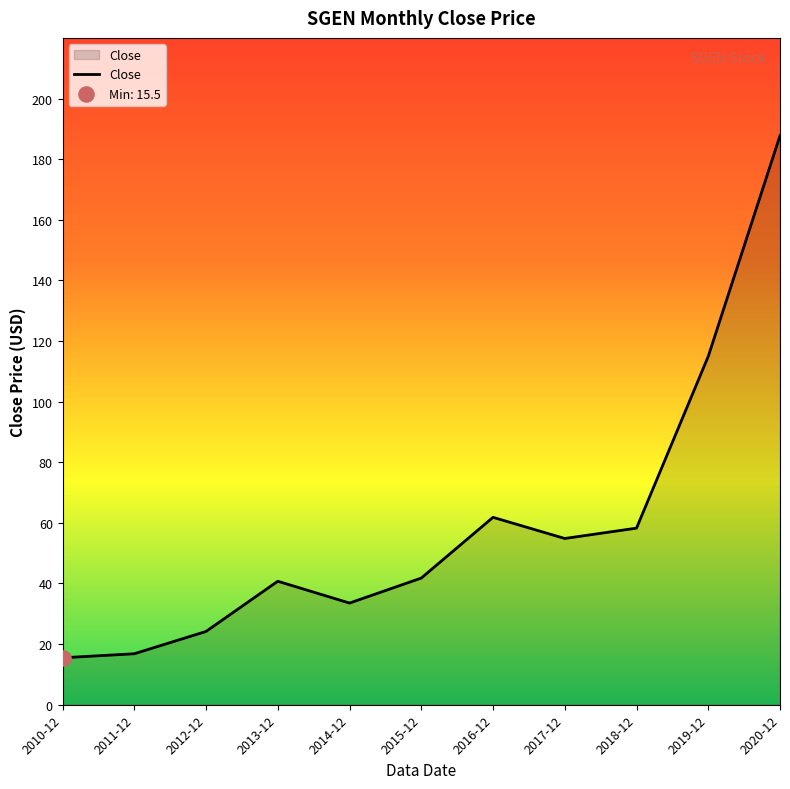

Approximately how many times larger is the value at 2019-12 compared to 2014-12?

3.4